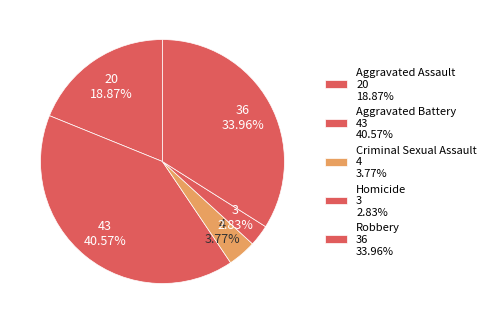

What portion of the pie excludes Homicide?

97.2%